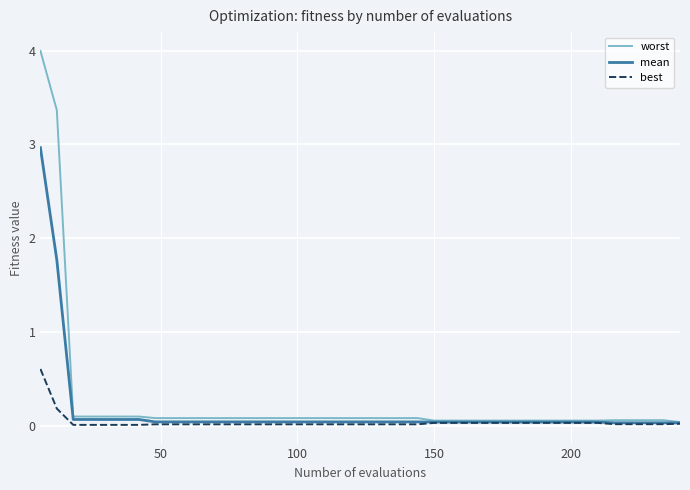

What is the sum of all worst values?

10.0